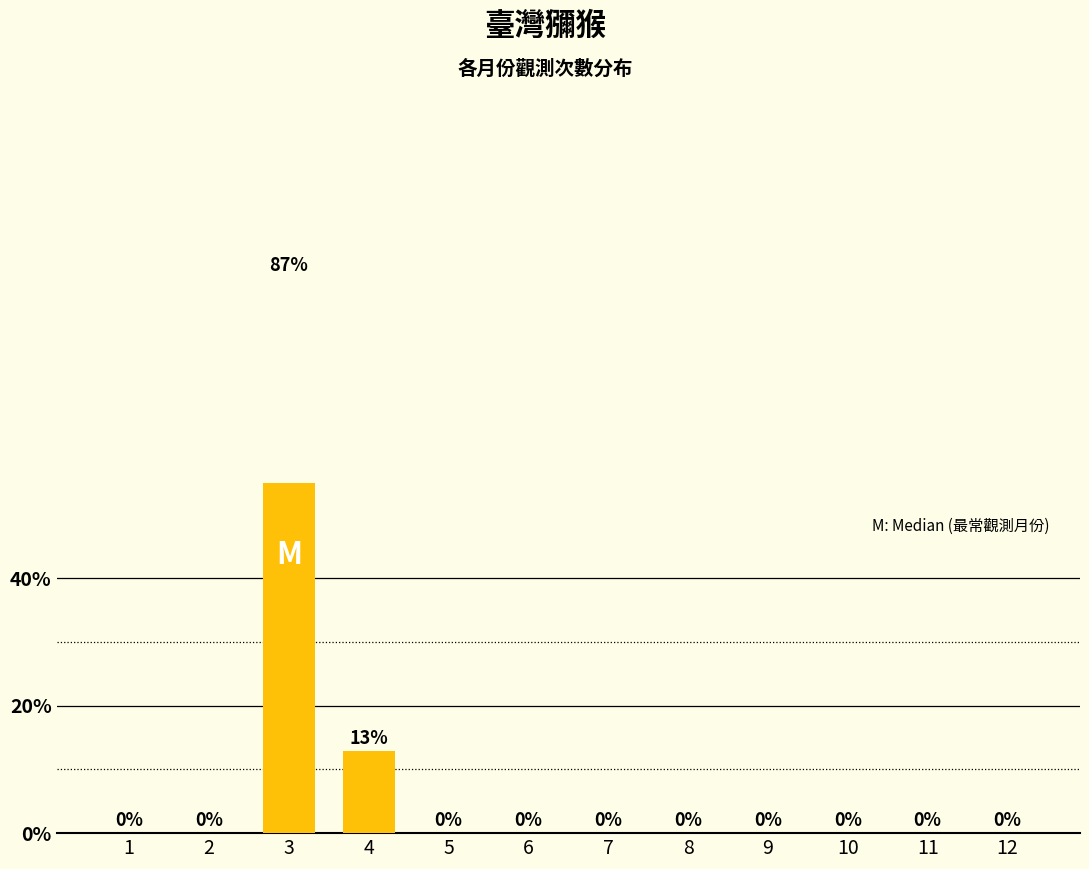

What is the sum of the values at 3 and 12?

87.2